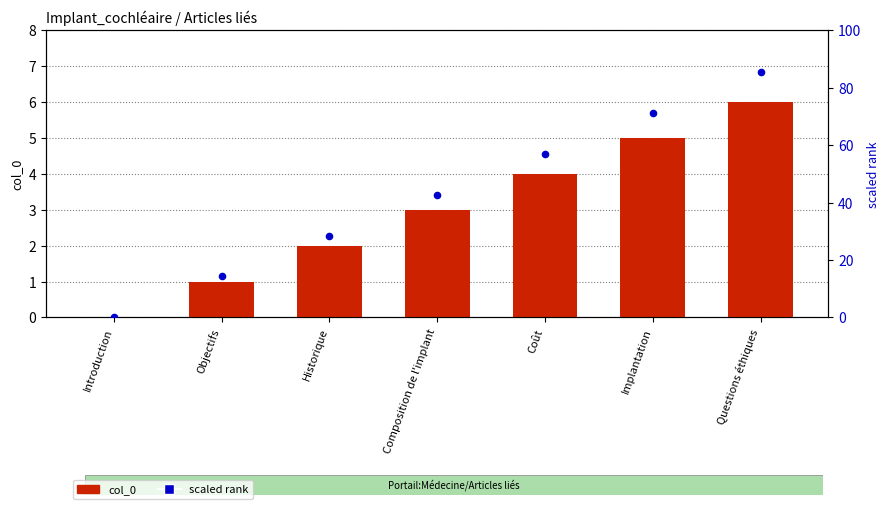

Which series reaches the maximum Y coordinate?

scaled rank